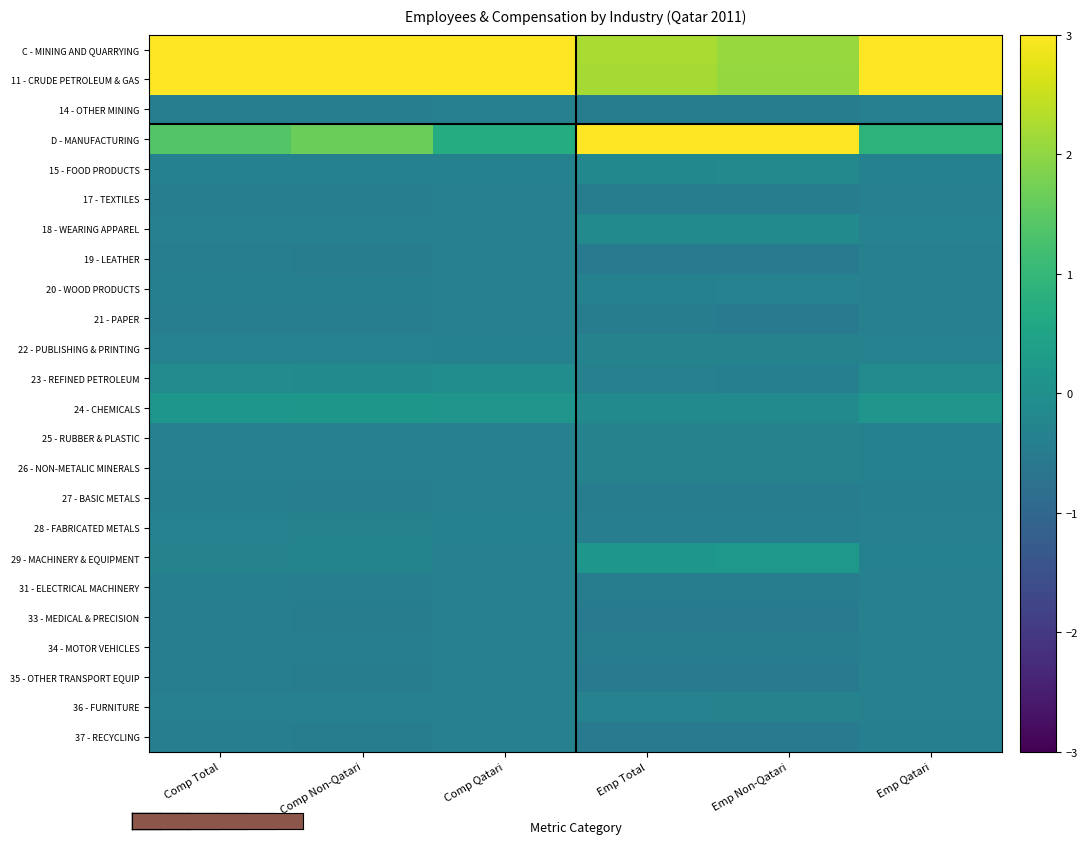

Between Comp Non-Qatari and Comp Total, which is larger?

Comp Total